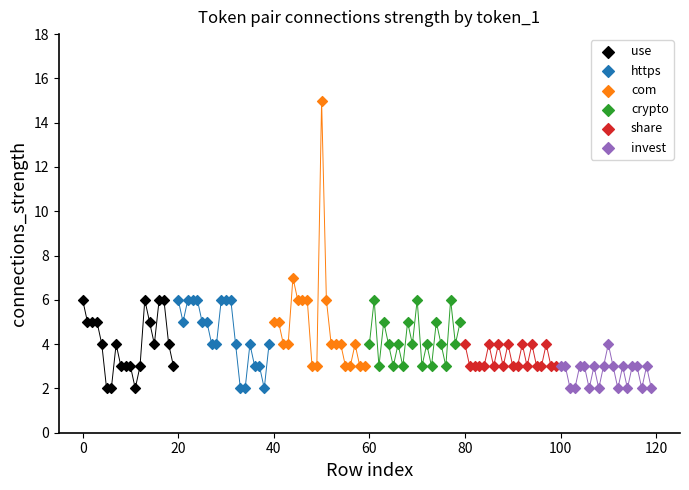

Which series reaches the maximum Y coordinate?

com